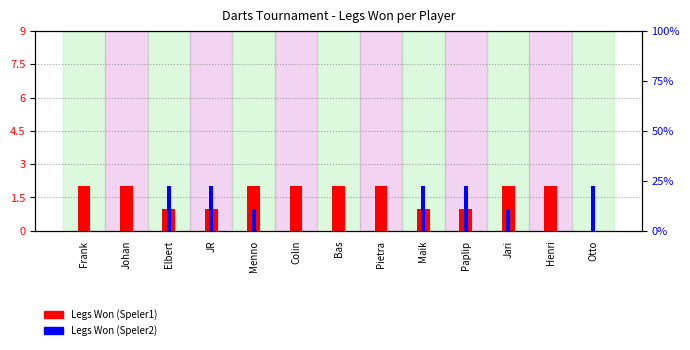

Which series has the largest total across all categories?

Legs Won (Speler1)